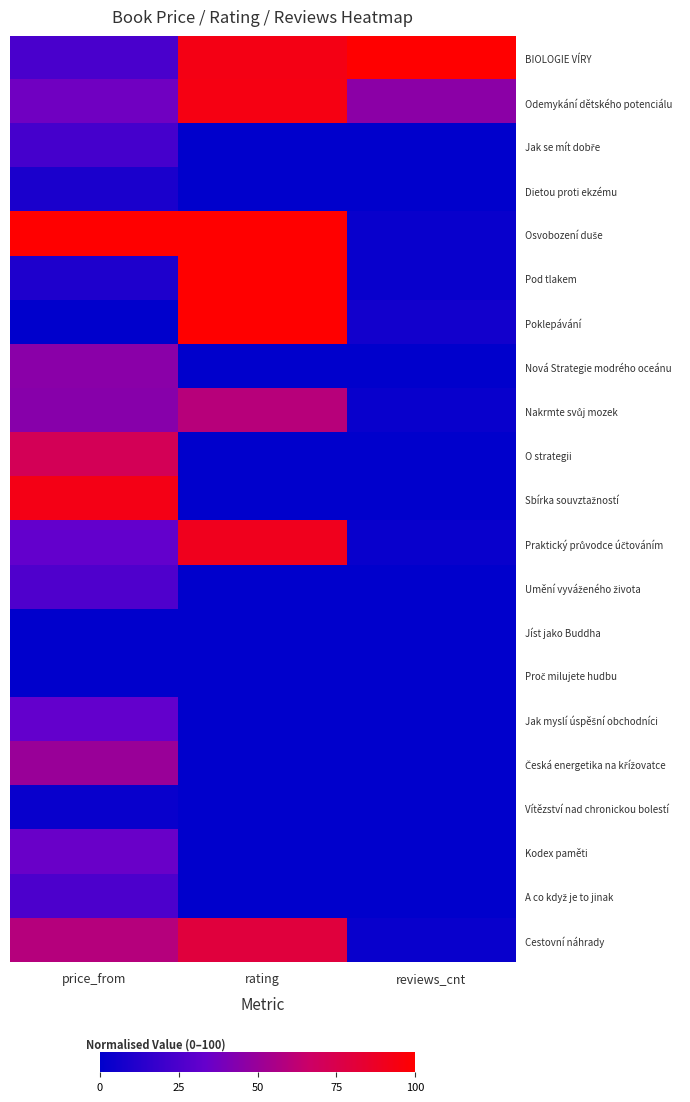

Rank the series by their maximum value, from lowest to highest.

Jíst jako Buddha, Proč milujete hudbu, Vítězství nad chronickou bolestí, Dietou proti ekzému, Jak se mít dobře, A co když je to jinak, Umění vyváženého života, Jak myslí úspěšní obchodníci, Kodex paměti, Nová Strategie modrého oceánu, Česká energetika na křížovatce, Nakrmte svůj mozek, O strategii, Cestovní náhrady, Praktický průvodce účtováním, Sbírka souvztažností, Odemykání dětského potenciálu, BIOLOGIE VÍRY, Osvobození duše, Pod tlakem, Poklepávání